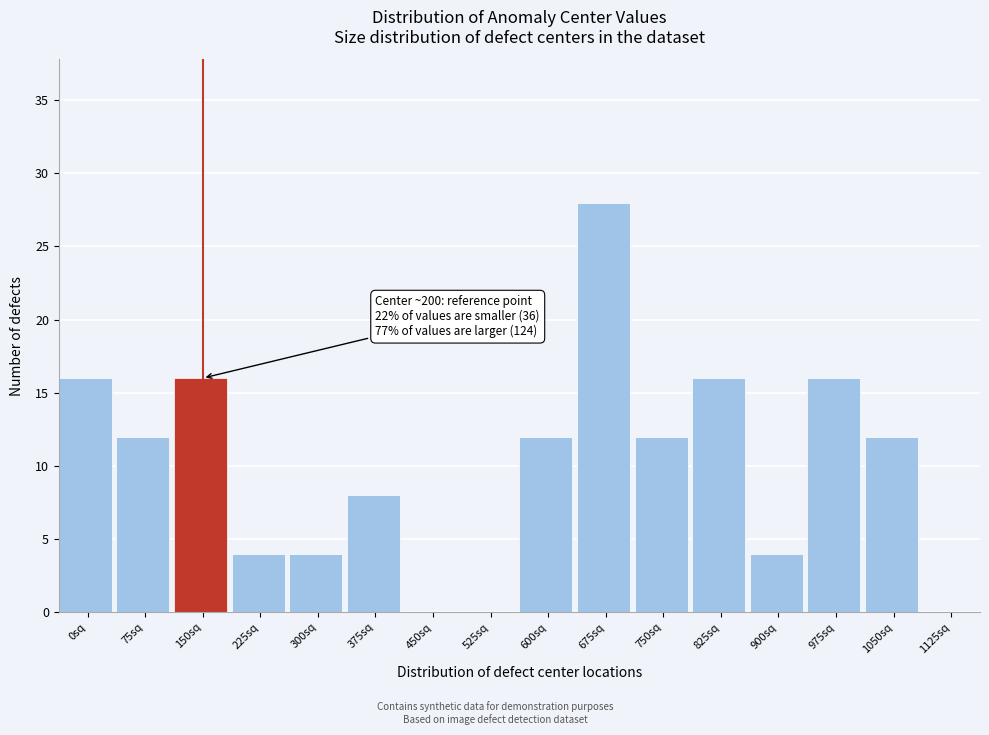

Reading left to right, extract all data points from this chart.

0sq=16	75sq=12	150sq=16	225sq=4	300sq=4	375sq=8	450sq=0	525sq=0	600sq=12	675sq=28	750sq=12	825sq=16	900sq=4	975sq=16	1050sq=12	1125sq=0